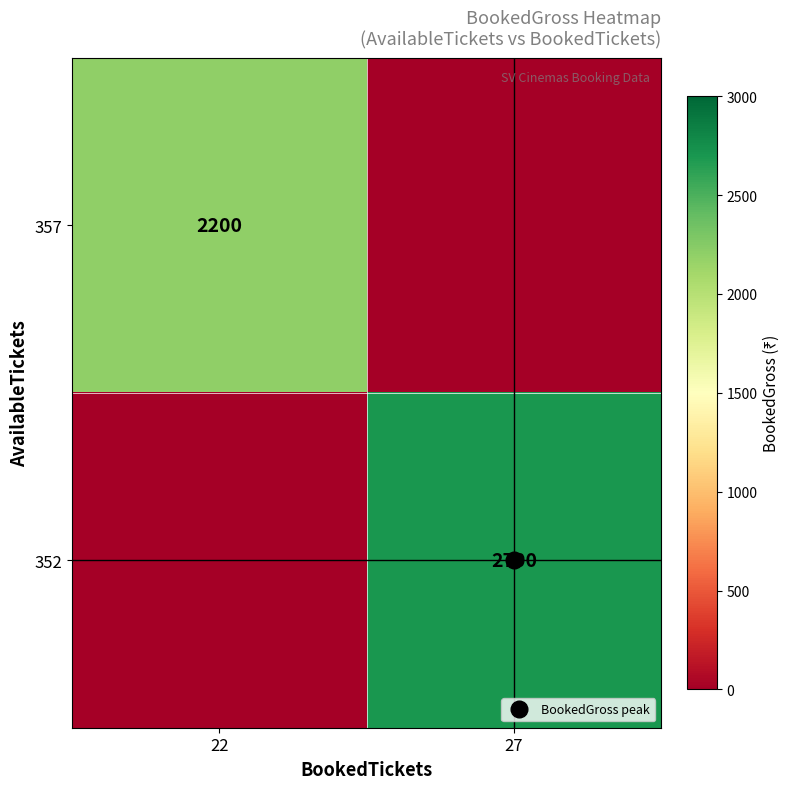

Which category has the lowest value in the 357 series?

27